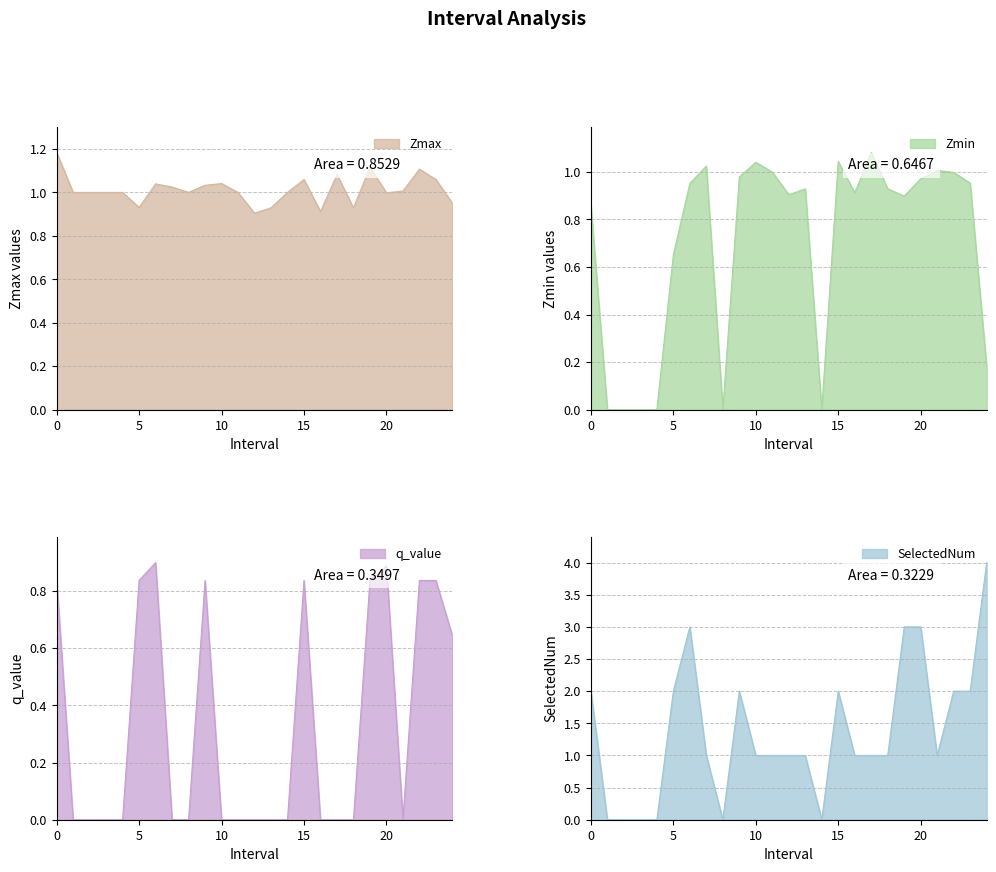

Reading left to right, list all the values displayed in this chart.

Zmax: 1.2	1.0	1.0	1.0	1.0	0.9	1.0	1.0	1.0	1.0	1.0	1.0	0.9	0.9	1.0	1.1	0.9	1.1	0.9	1.1	1.0	1.0	1.1	1.1	1.0
Zmin: 0.9	0.0	0.0	0.0	0.0	0.7	1.0	1.0	0.0	1.0	1.0	1.0	0.9	0.9	0.0	1.0	0.9	1.1	0.9	0.9	1.0	1.0	1.0	1.0	0.2
q_value: 0.8	0.0	0.0	0.0	0.0	0.8	0.9	0.0	0.0	0.8	0.0	0.0	0.0	0.0	0.0	0.8	0.0	0.0	0.0	0.8	0.9	0.0	0.8	0.8	0.6
SelectedNum: 2.0	0.0	0.0	0.0	0.0	2.0	3.0	1.0	0.0	2.0	1.0	1.0	1.0	1.0	0.0	2.0	1.0	1.0	1.0	3.0	3.0	1.0	2.0	2.0	4.0